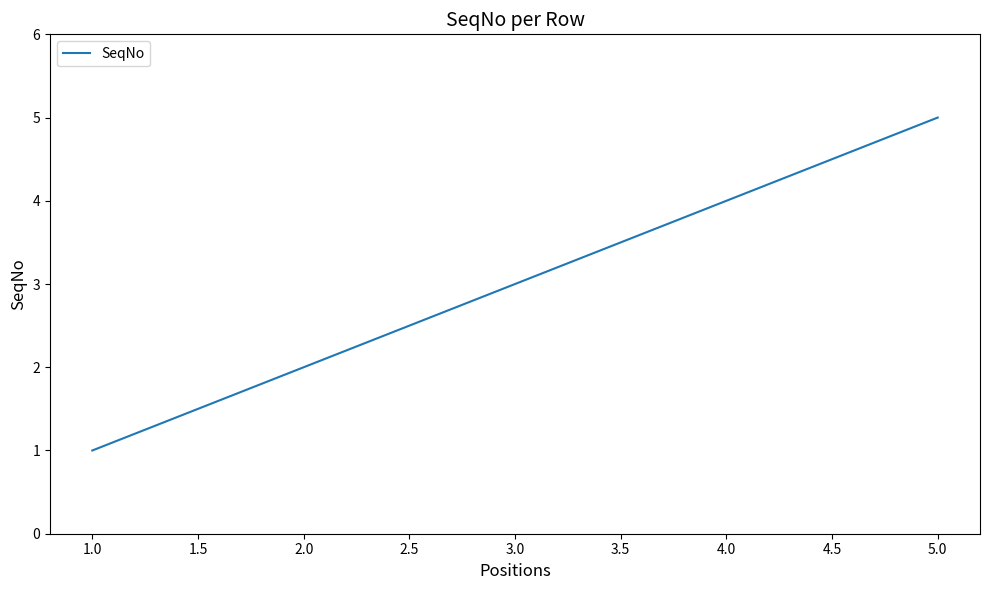

Reading left to right, list all the values displayed in this chart.

1	2	3	4	5